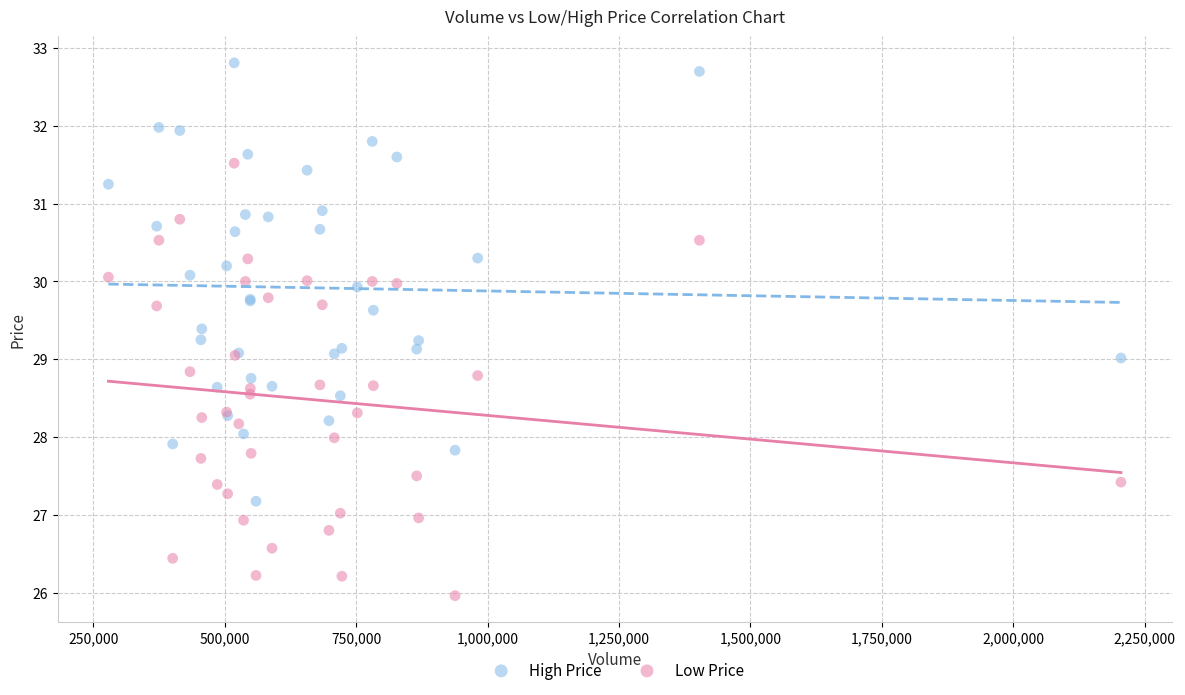

Which series contains the highest Y value?

High Price